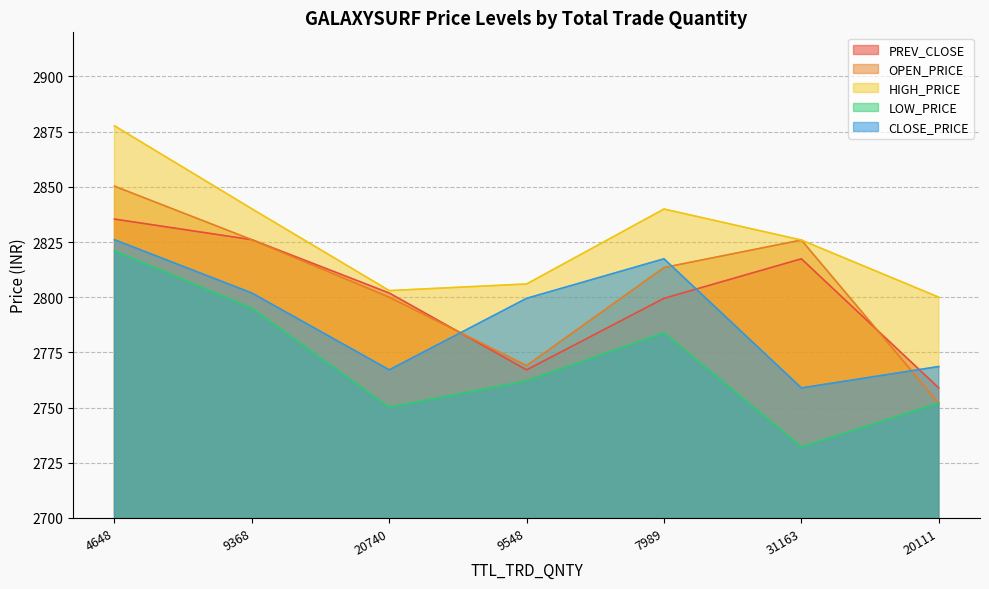

At which label is PREV_CLOSE closest to 2797?

7989